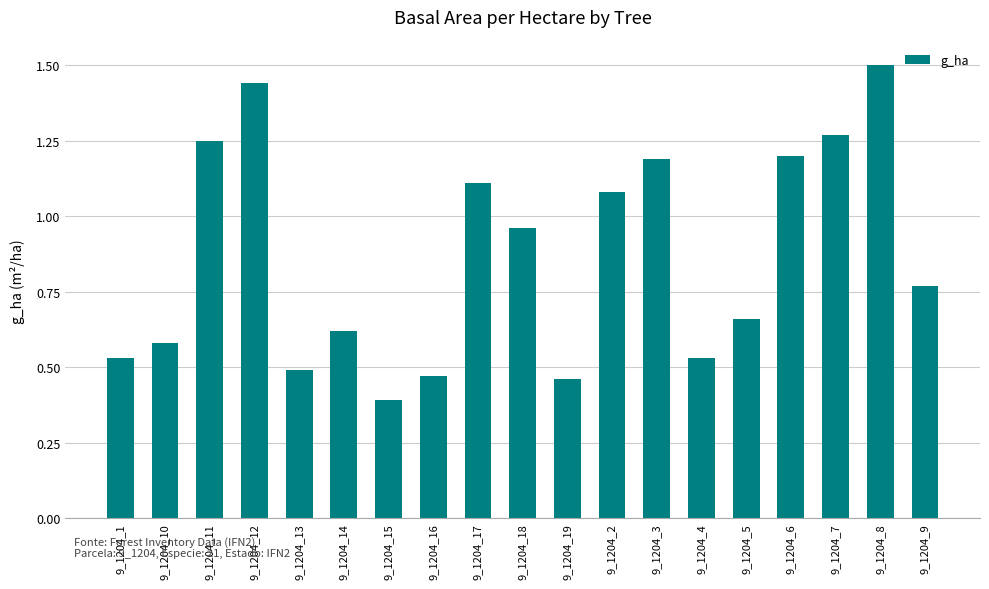

How many bars are there in total?

19